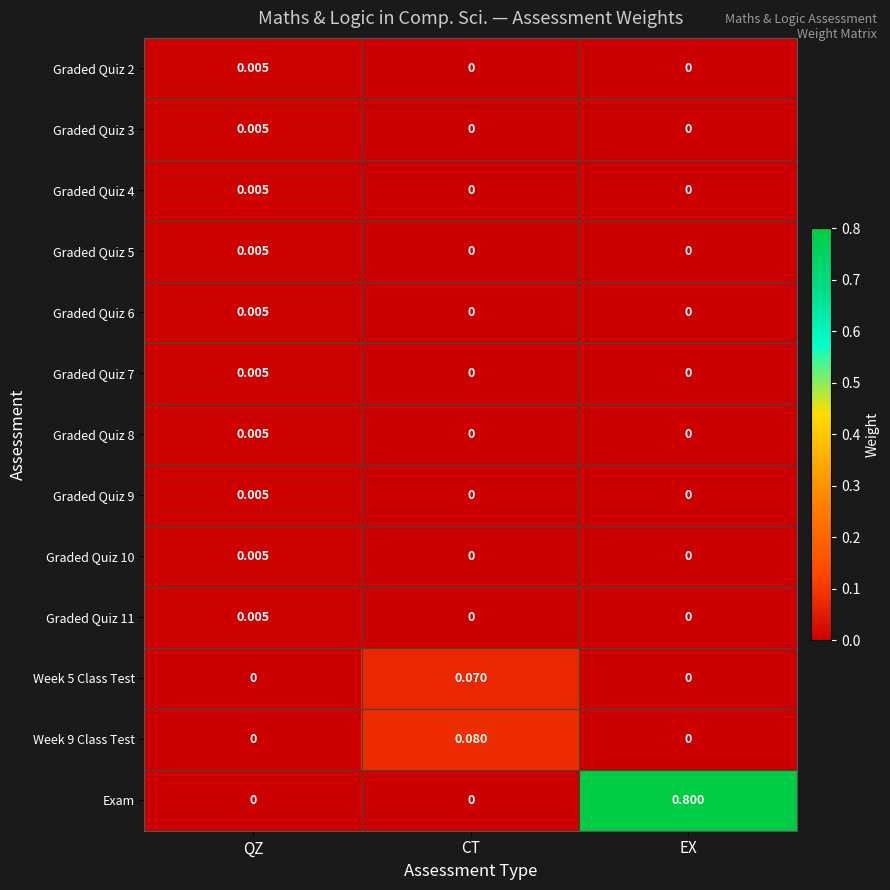

What is the difference between the highest and lowest values at EX?

0.8